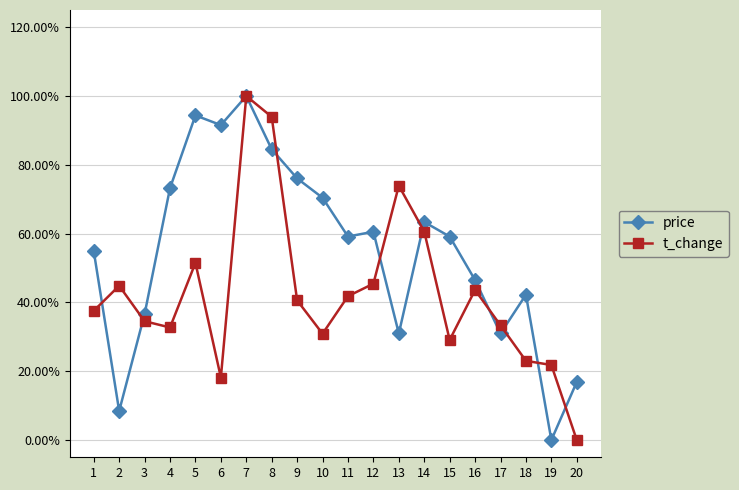

How many times do t_change and price cross each other?

9